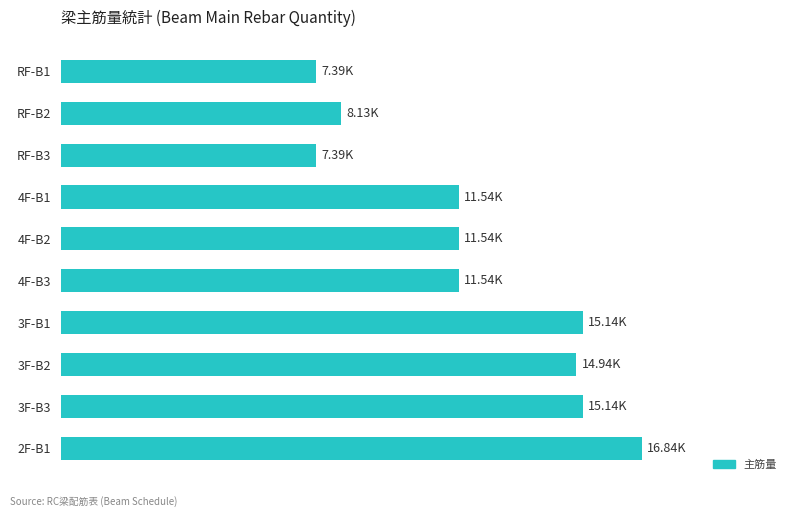

Are the bars horizontal?

Yes